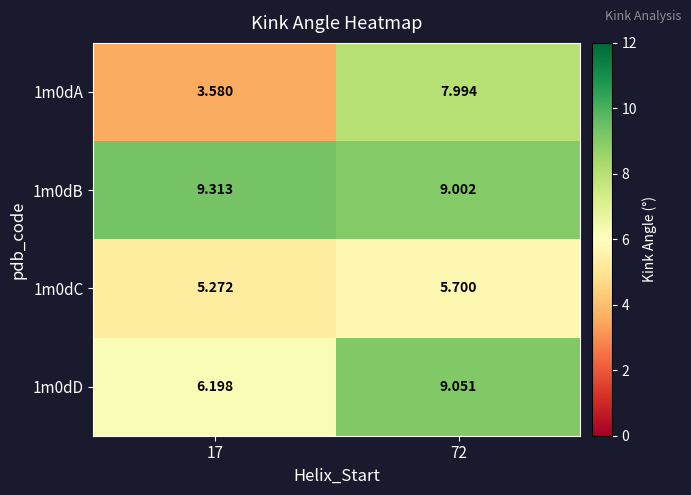

Which series changed the most between 17 and 72?

1m0dA